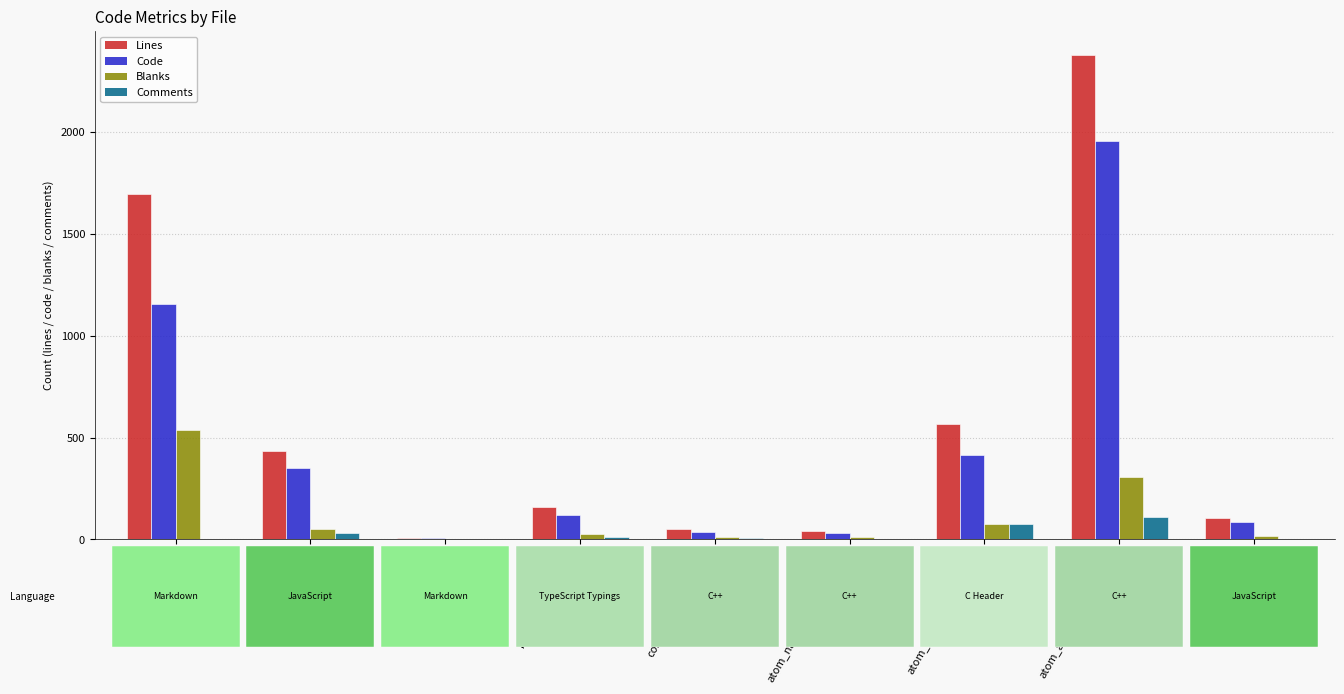

At which category is the sum across all series the highest?

atom_api_web_contents.cc